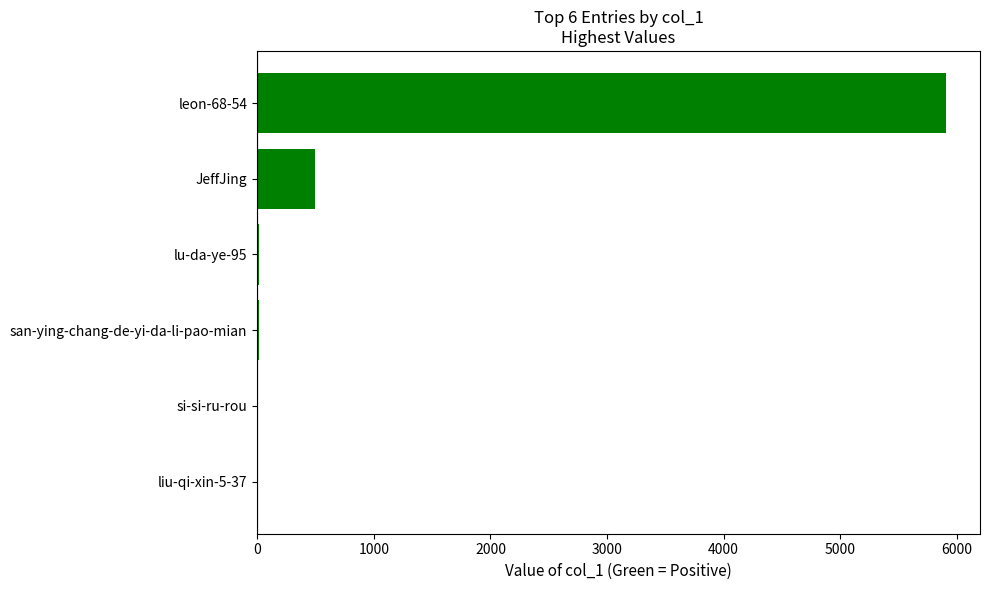

Where is the data nearest to the value 2956?

JeffJing